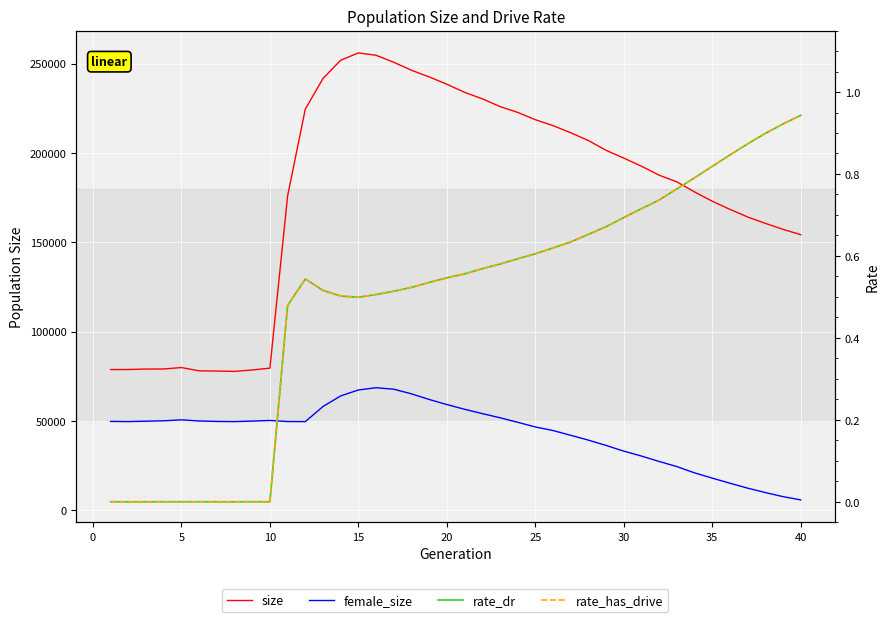

Reading right to left, transcribe all the data shown in this chart.

size: 154288.0	157258.0	160610.0	164192.0	168458.0	173008.0	178206.0	183842.0	187589.0	192616.0	197161.0	201514.0	206993.0	211368.0	215353.0	218661.0	222764.0	226035.0	230377.0	234022.0	238527.0	242615.0	246355.0	250819.0	254755.0	256056.0	251969.0	241749.0	224582.0	175919.0	79531.0	78508.0	77716.0	77894.0	78028.0	79867.0	79052.0	79025.0	78772.0	78740.0
female_size: 5744.0	7571.0	9859.0	12323.0	15082.0	17943.0	20894.0	24403.0	27266.0	30298.0	33055.0	36249.0	39217.0	41925.0	44592.0	46596.0	49209.0	51748.0	54083.0	56502.0	59152.0	61993.0	65148.0	67735.0	68558.0	67304.0	63980.0	58036.0	49577.0	49635.0	50244.0	49882.0	49582.0	49679.0	49944.0	50576.0	50049.0	49814.0	49598.0	49697.0
rate_dr: 0.9	0.9	0.9	0.9	0.8	0.8	0.8	0.8	0.7	0.7	0.7	0.7	0.7	0.6	0.6	0.6	0.6	0.6	0.6	0.6	0.5	0.5	0.5	0.5	0.5	0.5	0.5	0.5	0.5	0.5	0.0	0.0	0.0	0.0	0.0	0.0	0.0	0.0	0.0	0.0
rate_has_drive: 0.9	0.9	0.9	0.9	0.8	0.8	0.8	0.8	0.7	0.7	0.7	0.7	0.7	0.6	0.6	0.6	0.6	0.6	0.6	0.6	0.5	0.5	0.5	0.5	0.5	0.5	0.5	0.5	0.5	0.5	0.0	0.0	0.0	0.0	0.0	0.0	0.0	0.0	0.0	0.0